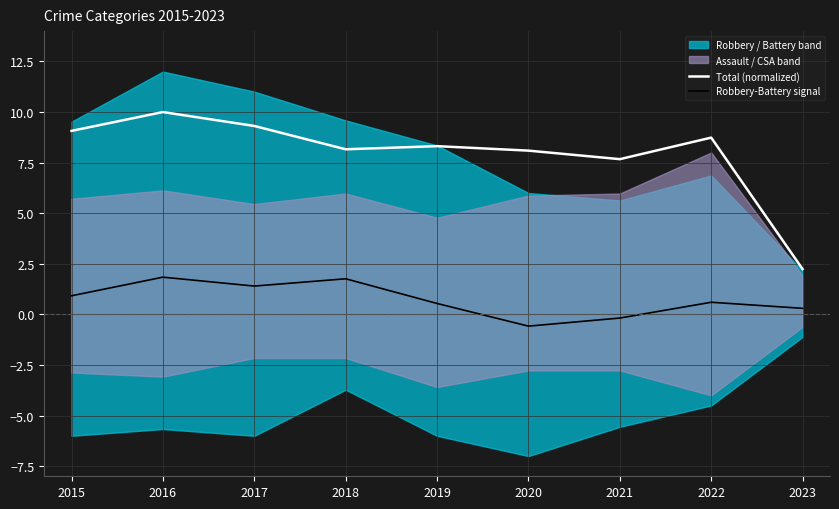

In Robbery-Battery signal, how many points are lower than both neighbors (excluding endpoints)?

2